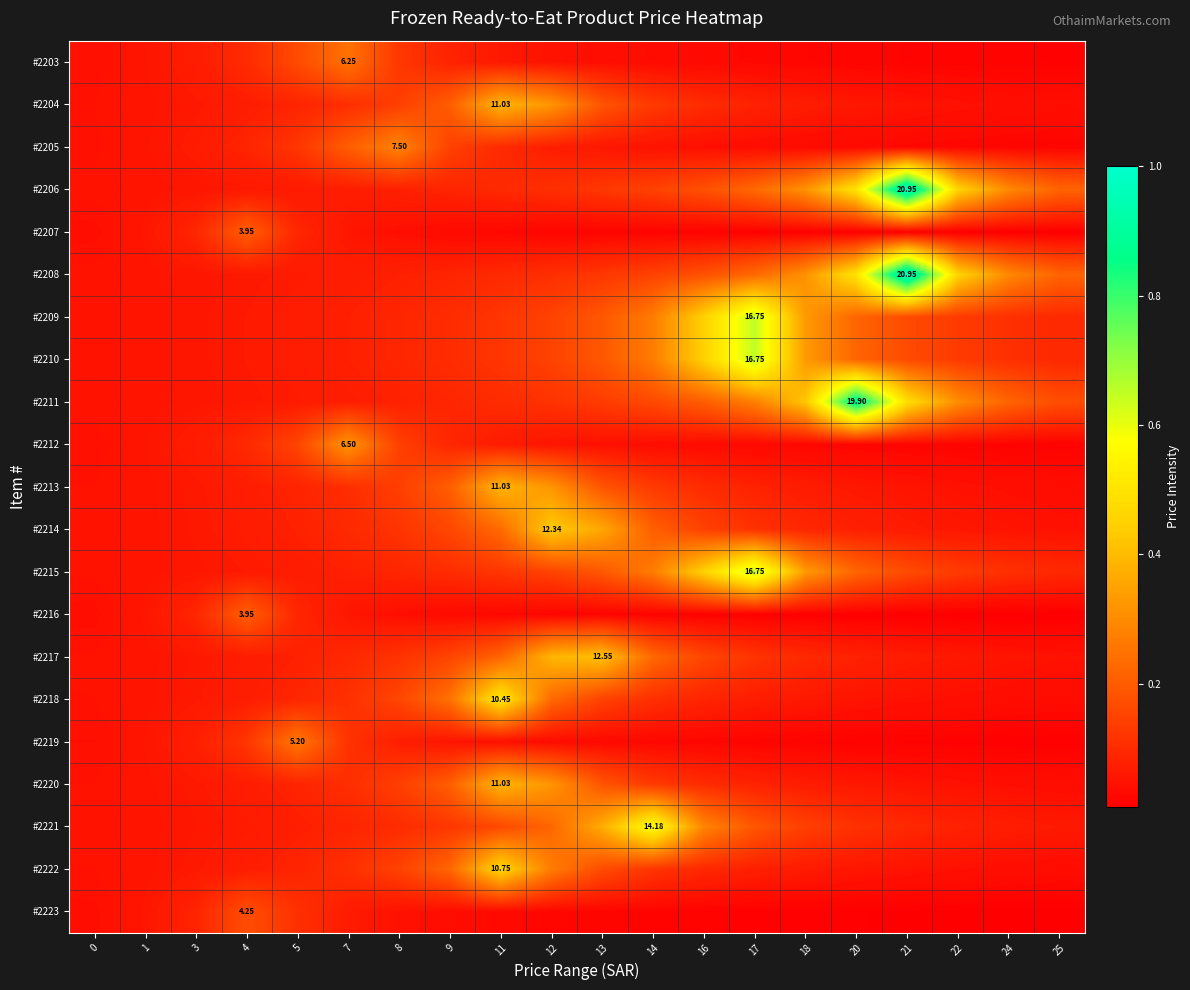

Is it true that #2219 equals 0.0 at 11?

True